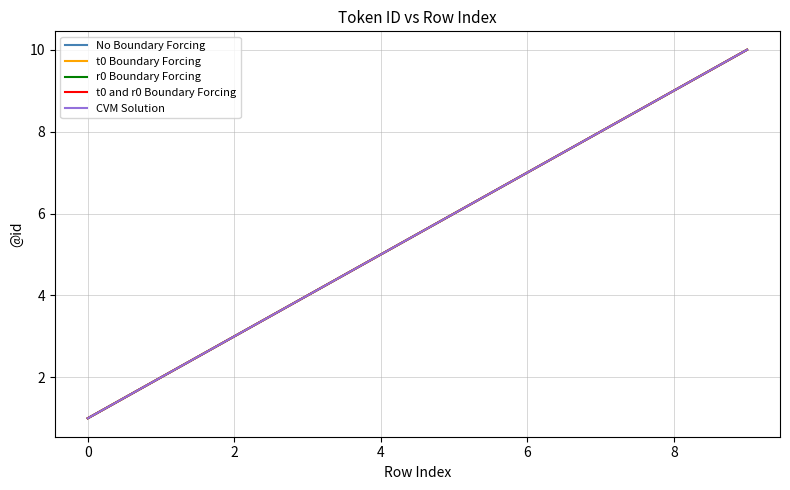

At which category does the chart reach its peak across all series?

9